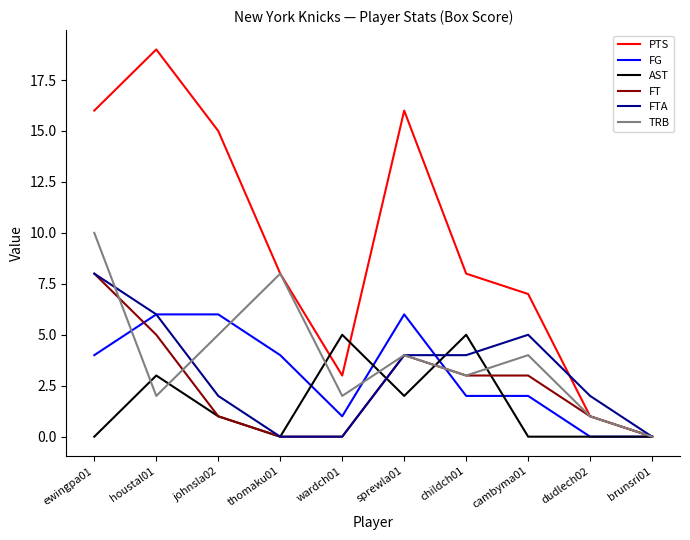

Which series has the widest spread of values?

PTS